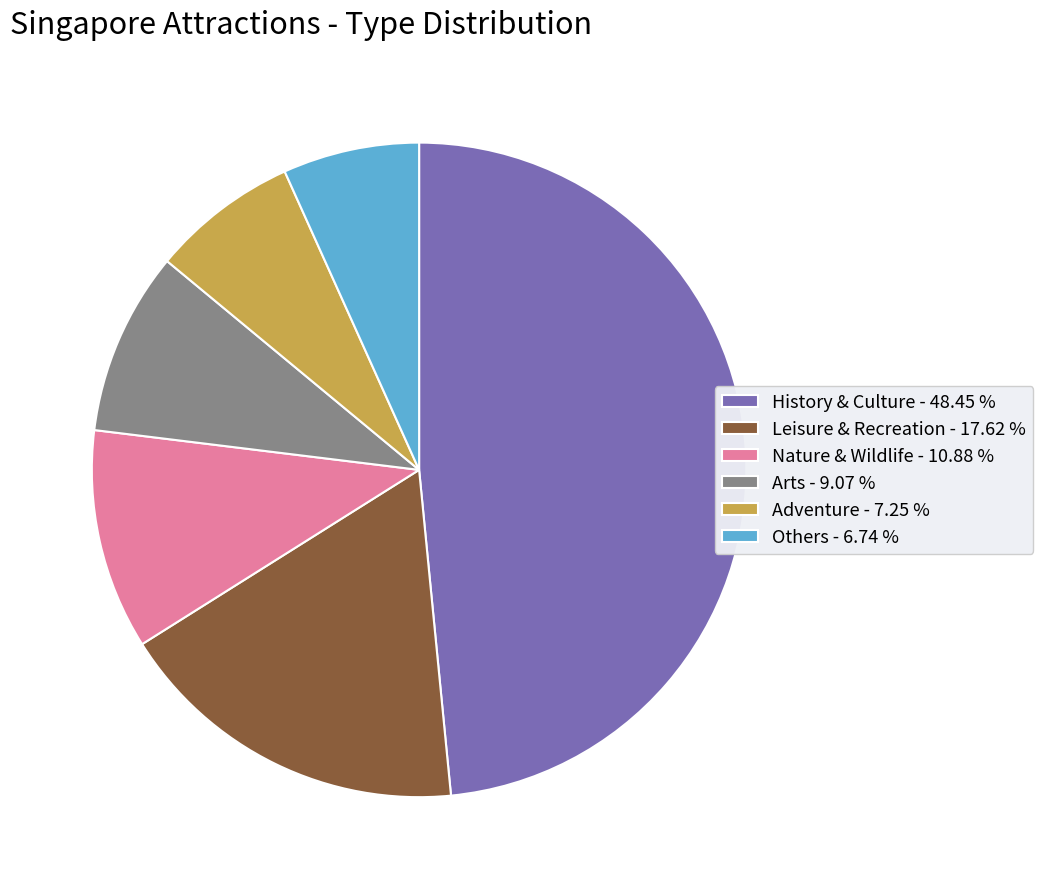

Which slice is the largest?

History & Culture